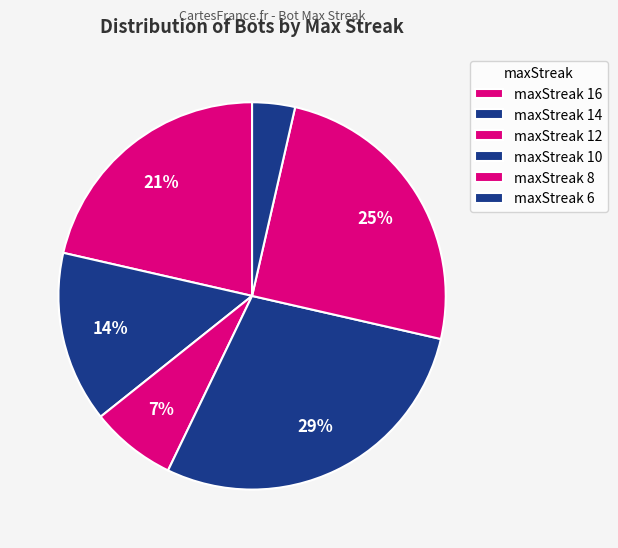

How many slices are in this pie chart?

6